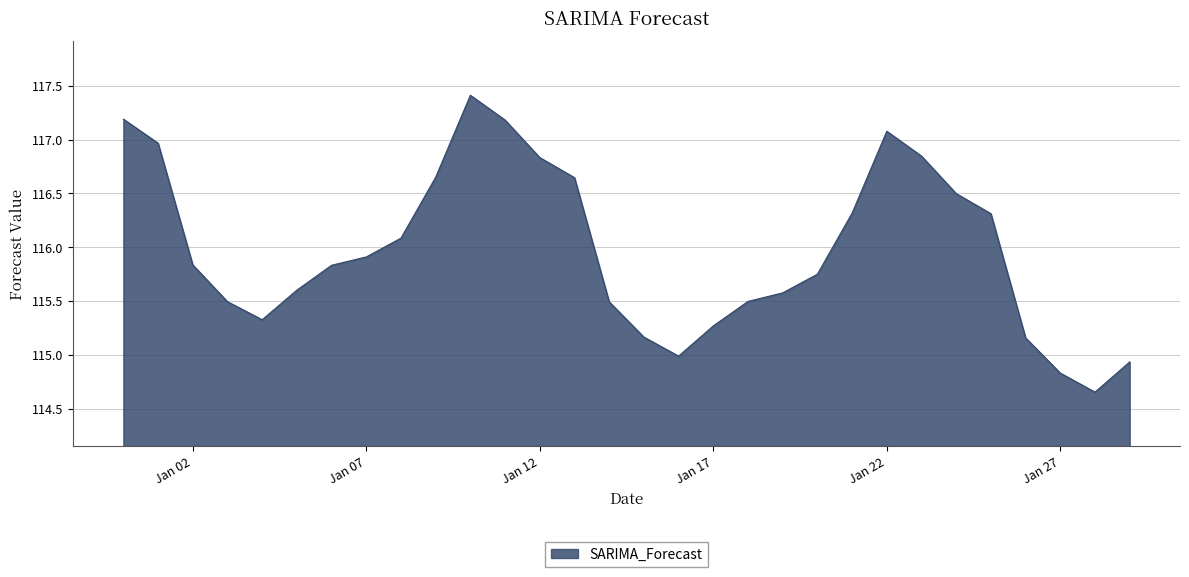

What is the greatest value displayed?

117.4